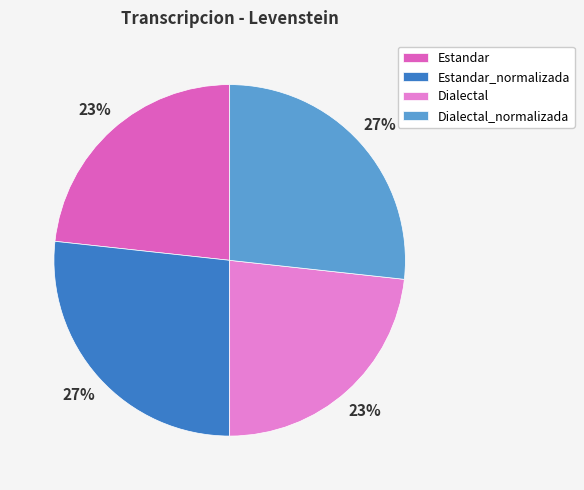

How many segments does this pie chart have?

4